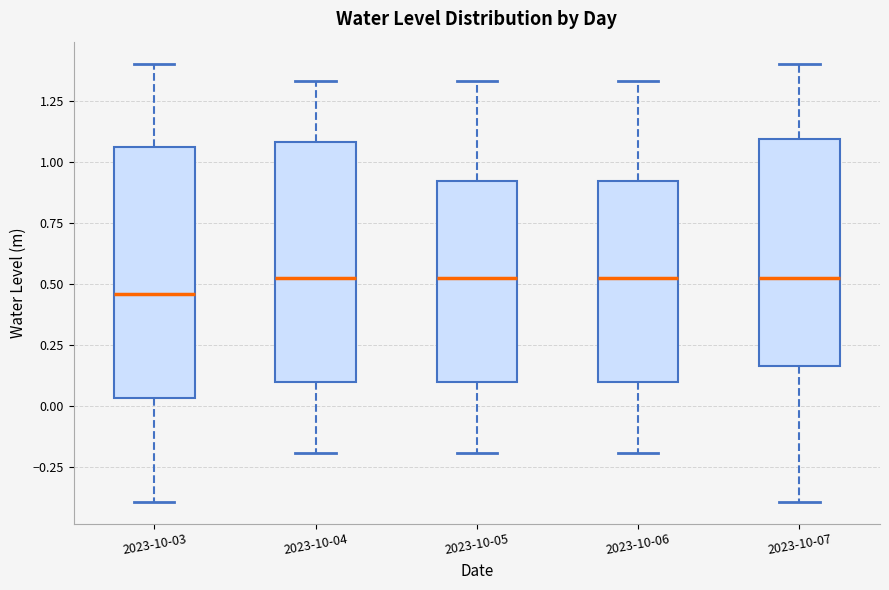

Where does the lower whisker of the box for 2023-10-05 end on the y-axis? The values are not printed on the chart, so give them approximately, as read against the axis.

-0.20